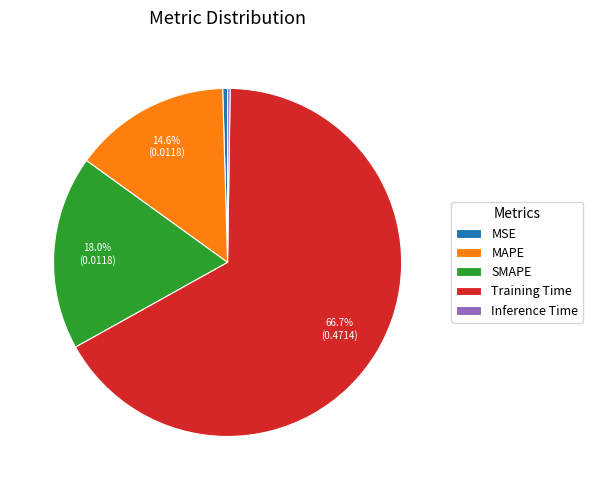

Which slice is the largest?

Training Time